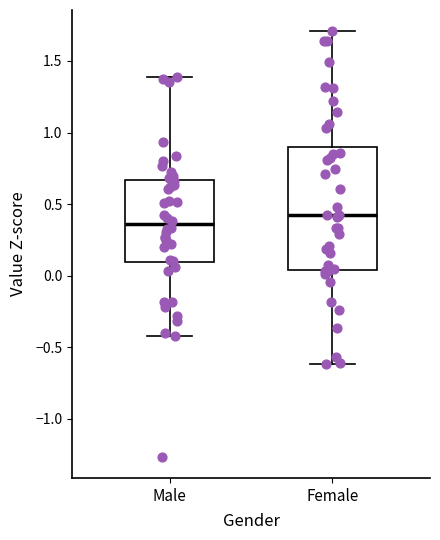

Reading left to right, read every box against the y-axis: the position of its median line, the range the box covers, and the ends of its whiskers. The values are not printed on the chart, so give them approximately, as read against the axis.

Male: median 0.35, box 0.10 to 0.65, whiskers -0.40 to 1.40
Female: median 0.40, box 0.05 to 0.90, whiskers -0.60 to 1.70